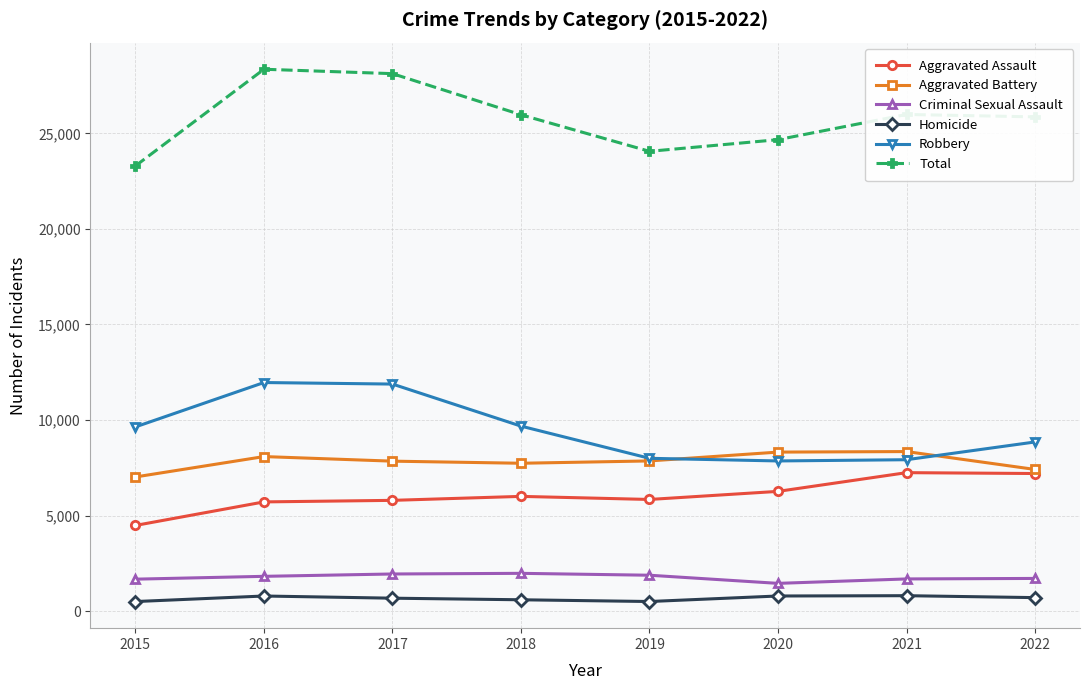

Which series changed the most between 2016 and 2020?

Robbery